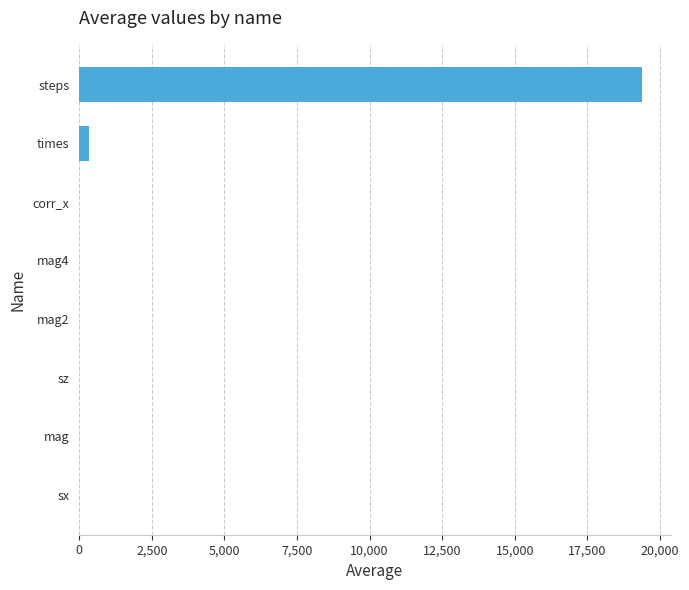

True or false: the data shows -10998.9 at mag.

False